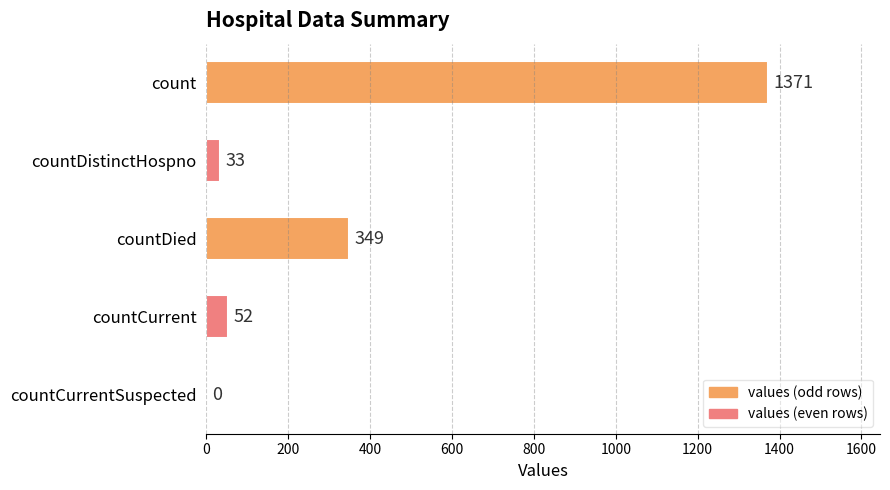

What is the sum of the values at countDistinctHospno and count?

1404